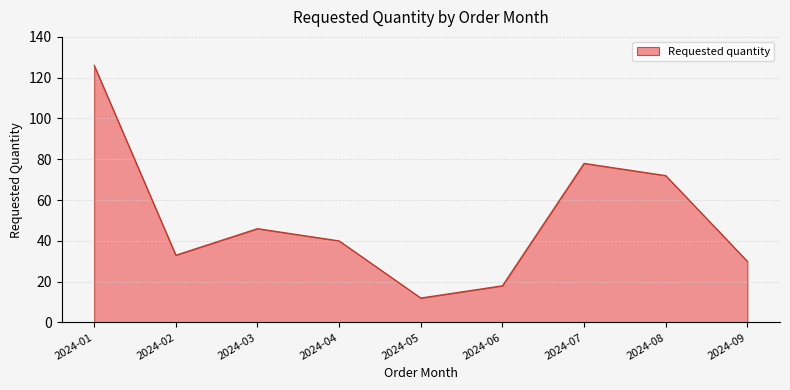

Which has a higher value, 2024-05 or 2024-01?

2024-01